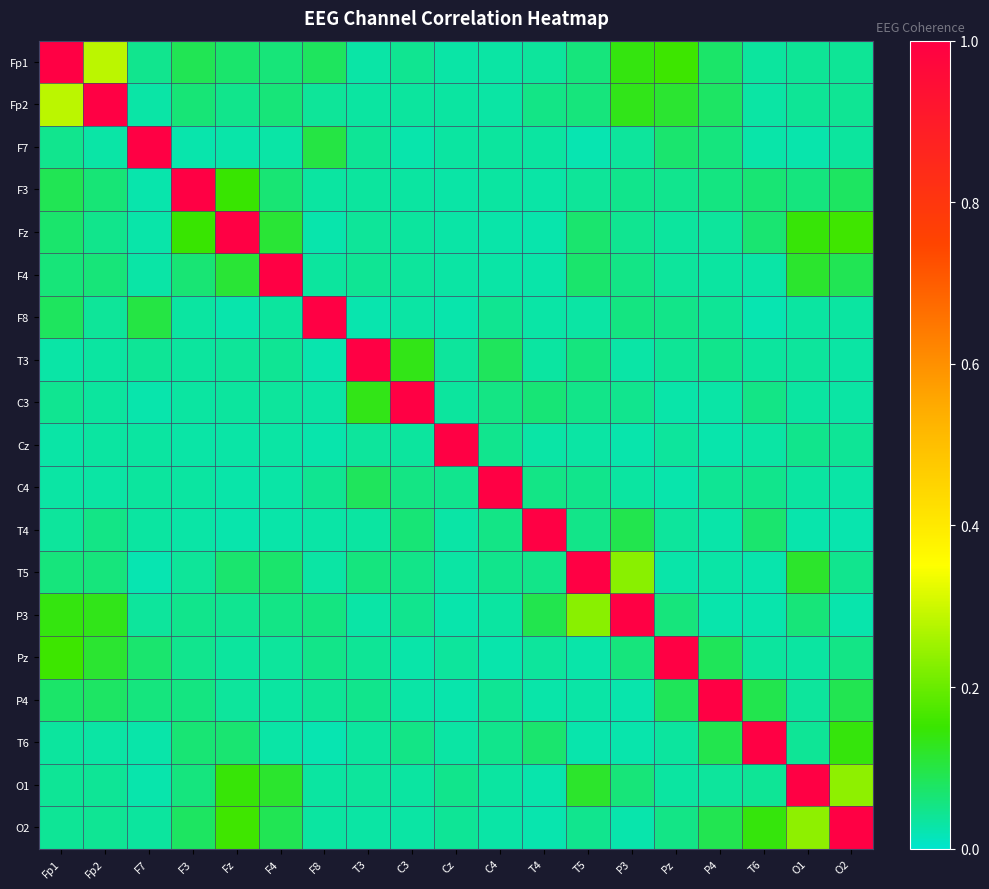

Reading right to left, transcribe all the data shown in this chart.

Fp1: O2=0.0	O1=0.0	T6=0.0	P4=0.1	Pz=0.2	P3=0.1	T5=0.1	T4=0.0	C4=0.0	Cz=0.0	C3=0.0	T3=0.0	F8=0.1	F4=0.1	Fz=0.1	F3=0.1	F7=0.0	Fp2=0.3	Fp1=1.0
Fp2: O2=0.0	O1=0.0	T6=0.0	P4=0.1	Pz=0.1	P3=0.1	T5=0.1	T4=0.1	C4=0.0	Cz=0.0	C3=0.0	T3=0.0	F8=0.0	F4=0.1	Fz=0.0	F3=0.1	F7=0.0	Fp2=1.0	Fp1=0.3
F7: O2=0.0	O1=0.0	T6=0.0	P4=0.1	Pz=0.1	P3=0.0	T5=0.0	T4=0.0	C4=0.0	Cz=0.0	C3=0.0	T3=0.0	F8=0.1	F4=0.0	Fz=0.0	F3=0.0	F7=1.0	Fp2=0.0	Fp1=0.0
F3: O2=0.1	O1=0.1	T6=0.1	P4=0.1	Pz=0.0	P3=0.0	T5=0.0	T4=0.0	C4=0.0	Cz=0.0	C3=0.0	T3=0.0	F8=0.0	F4=0.1	Fz=0.1	F3=1.0	F7=0.0	Fp2=0.1	Fp1=0.1
Fz: O2=0.2	O1=0.1	T6=0.1	P4=0.0	Pz=0.0	P3=0.0	T5=0.1	T4=0.0	C4=0.0	Cz=0.0	C3=0.0	T3=0.0	F8=0.0	F4=0.1	Fz=1.0	F3=0.1	F7=0.0	Fp2=0.0	Fp1=0.1
F4: O2=0.1	O1=0.1	T6=0.0	P4=0.0	Pz=0.0	P3=0.1	T5=0.1	T4=0.0	C4=0.0	Cz=0.0	C3=0.0	T3=0.0	F8=0.0	F4=1.0	Fz=0.1	F3=0.1	F7=0.0	Fp2=0.1	Fp1=0.1
F8: O2=0.0	O1=0.0	T6=0.0	P4=0.0	Pz=0.0	P3=0.1	T5=0.0	T4=0.0	C4=0.0	Cz=0.0	C3=0.0	T3=0.0	F8=1.0	F4=0.0	Fz=0.0	F3=0.0	F7=0.1	Fp2=0.0	Fp1=0.1
T3: O2=0.0	O1=0.0	T6=0.0	P4=0.0	Pz=0.0	P3=0.0	T5=0.1	T4=0.0	C4=0.1	Cz=0.0	C3=0.1	T3=1.0	F8=0.0	F4=0.0	Fz=0.0	F3=0.0	F7=0.0	Fp2=0.0	Fp1=0.0
C3: O2=0.0	O1=0.0	T6=0.1	P4=0.0	Pz=0.0	P3=0.0	T5=0.0	T4=0.1	C4=0.1	Cz=0.0	C3=1.0	T3=0.1	F8=0.0	F4=0.0	Fz=0.0	F3=0.0	F7=0.0	Fp2=0.0	Fp1=0.0
Cz: O2=0.0	O1=0.0	T6=0.0	P4=0.0	Pz=0.0	P3=0.0	T5=0.0	T4=0.0	C4=0.0	Cz=1.0	C3=0.0	T3=0.0	F8=0.0	F4=0.0	Fz=0.0	F3=0.0	F7=0.0	Fp2=0.0	Fp1=0.0
C4: O2=0.0	O1=0.0	T6=0.0	P4=0.0	Pz=0.0	P3=0.0	T5=0.0	T4=0.1	C4=1.0	Cz=0.0	C3=0.1	T3=0.1	F8=0.0	F4=0.0	Fz=0.0	F3=0.0	F7=0.0	Fp2=0.0	Fp1=0.0
T4: O2=0.0	O1=0.0	T6=0.1	P4=0.0	Pz=0.0	P3=0.1	T5=0.0	T4=1.0	C4=0.1	Cz=0.0	C3=0.1	T3=0.0	F8=0.0	F4=0.0	Fz=0.0	F3=0.0	F7=0.0	Fp2=0.1	Fp1=0.0
T5: O2=0.0	O1=0.1	T6=0.0	P4=0.0	Pz=0.0	P3=0.2	T5=1.0	T4=0.0	C4=0.0	Cz=0.0	C3=0.0	T3=0.1	F8=0.0	F4=0.1	Fz=0.1	F3=0.0	F7=0.0	Fp2=0.1	Fp1=0.1
P3: O2=0.0	O1=0.1	T6=0.0	P4=0.0	Pz=0.1	P3=1.0	T5=0.2	T4=0.1	C4=0.0	Cz=0.0	C3=0.0	T3=0.0	F8=0.1	F4=0.1	Fz=0.0	F3=0.0	F7=0.0	Fp2=0.1	Fp1=0.1
Pz: O2=0.1	O1=0.0	T6=0.0	P4=0.1	Pz=1.0	P3=0.1	T5=0.0	T4=0.0	C4=0.0	Cz=0.0	C3=0.0	T3=0.0	F8=0.0	F4=0.0	Fz=0.0	F3=0.0	F7=0.1	Fp2=0.1	Fp1=0.2
P4: O2=0.1	O1=0.0	T6=0.1	P4=1.0	Pz=0.1	P3=0.0	T5=0.0	T4=0.0	C4=0.0	Cz=0.0	C3=0.0	T3=0.0	F8=0.0	F4=0.0	Fz=0.0	F3=0.1	F7=0.1	Fp2=0.1	Fp1=0.1
T6: O2=0.1	O1=0.0	T6=1.0	P4=0.1	Pz=0.0	P3=0.0	T5=0.0	T4=0.1	C4=0.0	Cz=0.0	C3=0.1	T3=0.0	F8=0.0	F4=0.0	Fz=0.1	F3=0.1	F7=0.0	Fp2=0.0	Fp1=0.0
O1: O2=0.2	O1=1.0	T6=0.0	P4=0.0	Pz=0.0	P3=0.1	T5=0.1	T4=0.0	C4=0.0	Cz=0.0	C3=0.0	T3=0.0	F8=0.0	F4=0.1	Fz=0.1	F3=0.1	F7=0.0	Fp2=0.0	Fp1=0.0
O2: O2=1.0	O1=0.2	T6=0.1	P4=0.1	Pz=0.1	P3=0.0	T5=0.0	T4=0.0	C4=0.0	Cz=0.0	C3=0.0	T3=0.0	F8=0.0	F4=0.1	Fz=0.2	F3=0.1	F7=0.0	Fp2=0.0	Fp1=0.0